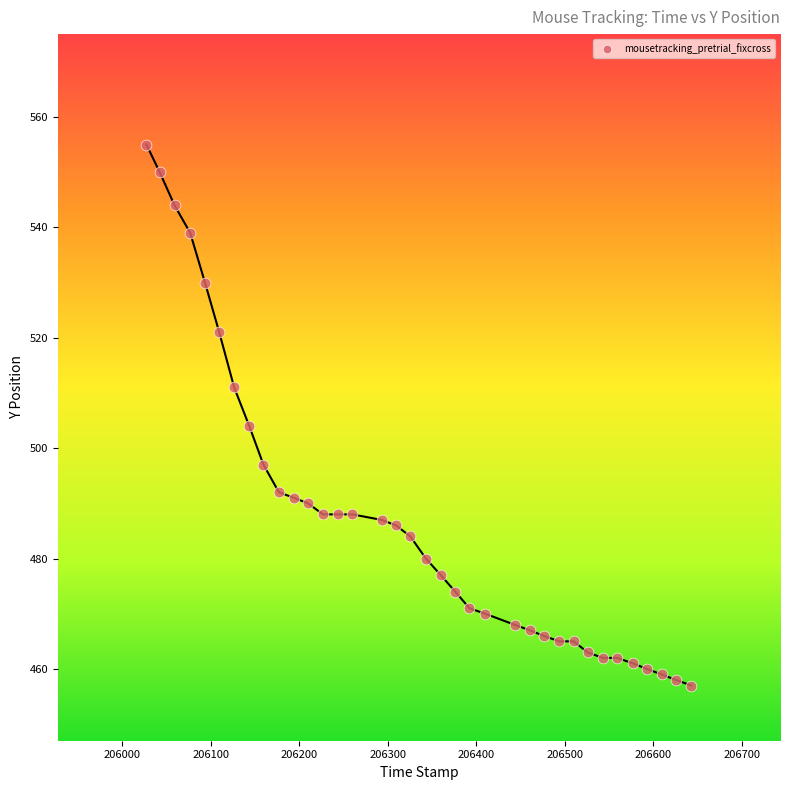

What Y value in the scatter plot is closest to 506?

504